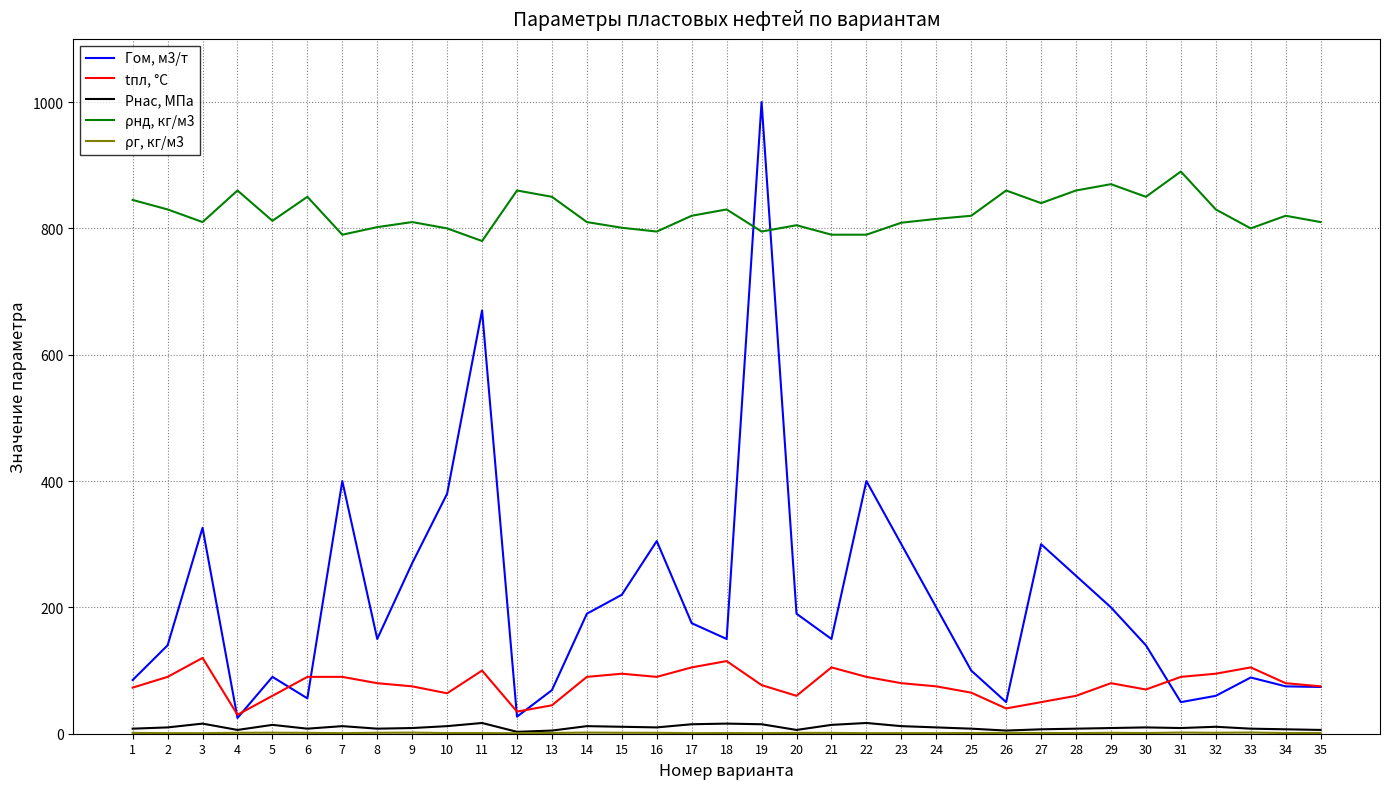

How many lines are shown in the chart?

5